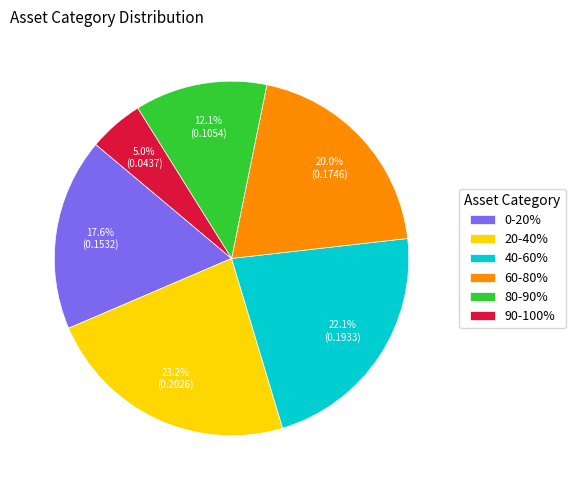

How many slices are in this pie chart?

6